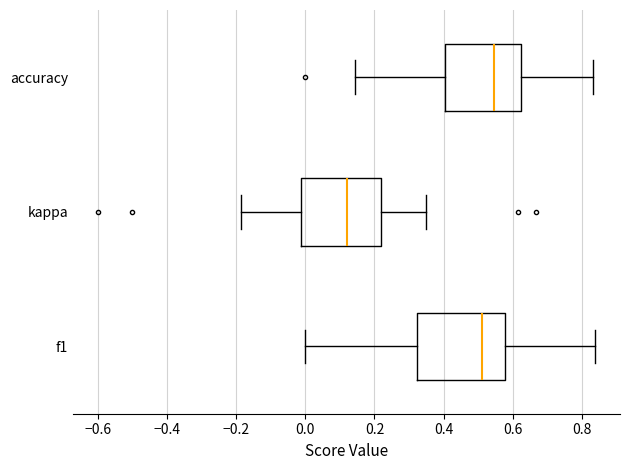

Where is the right edge of the box for kappa on the x-axis? The values are not printed on the chart, so give them approximately, as read against the axis.

0.22